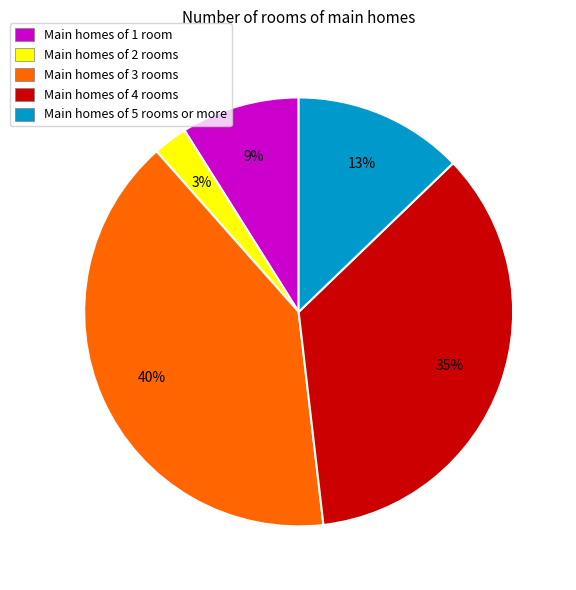

Rank the categories by value from lowest to highest.

Main homes of 2 rooms, Main homes of 1 room, Main homes of 5 rooms or more, Main homes of 4 rooms, Main homes of 3 rooms